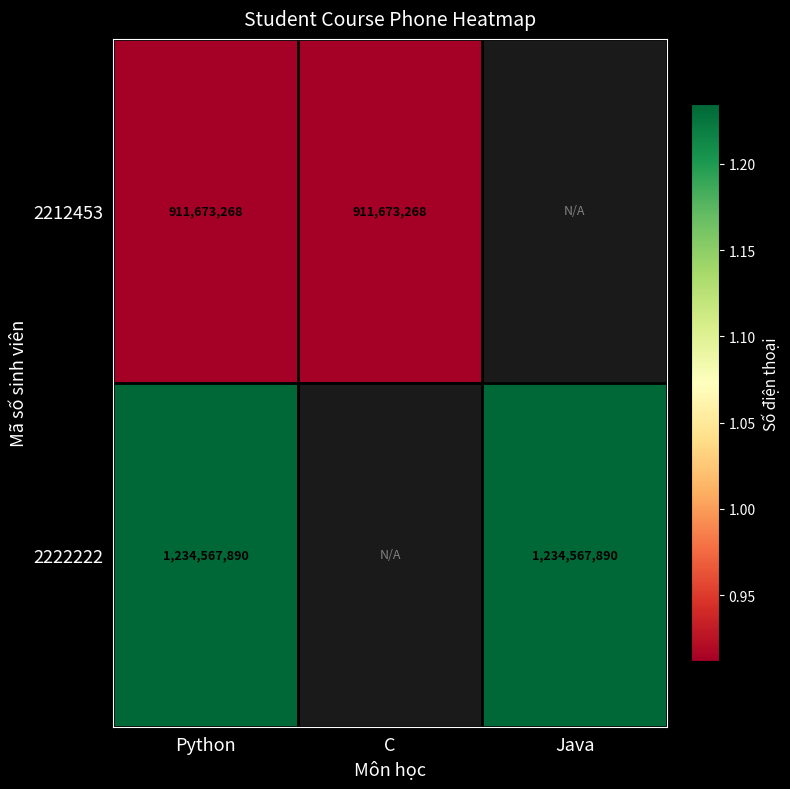

At which category is the sum across all series the highest?

Python